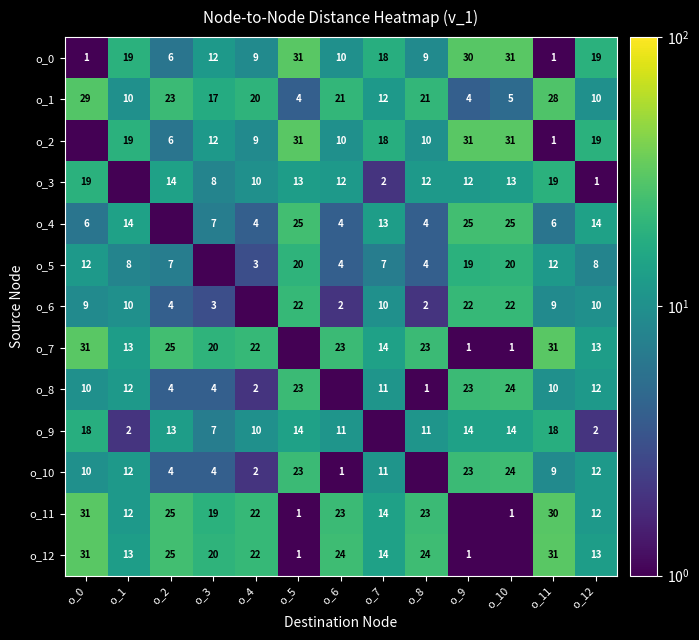

What is the total value across all series at o_7?

144.5